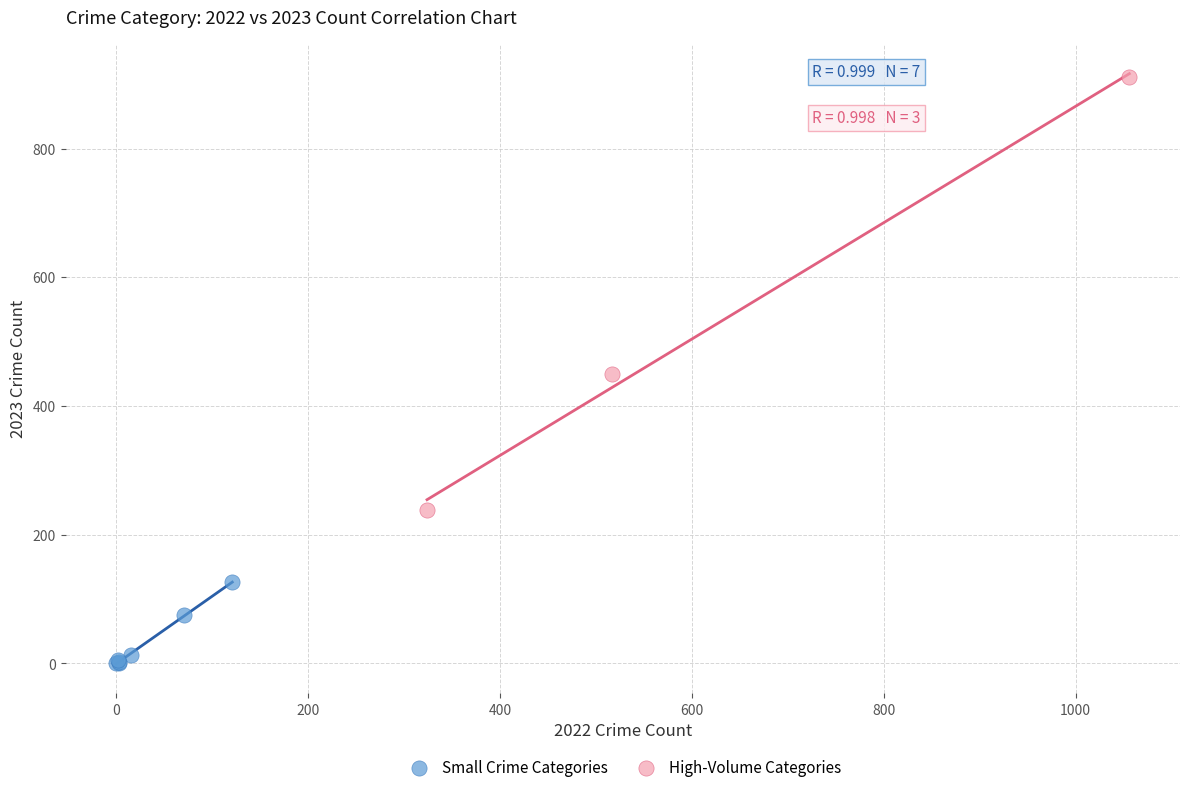

Which series contains the lowest Y value?

Small Crime Categories